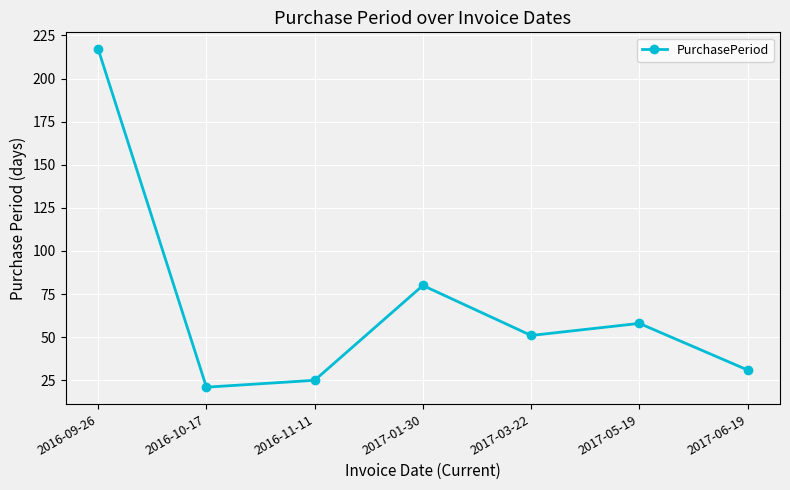

Does the chart display data point markers on the line(s)?

Yes